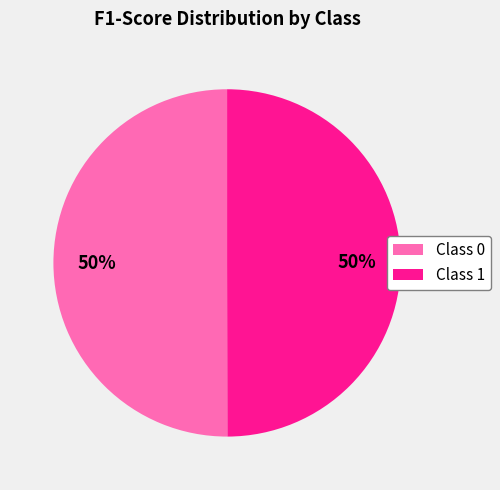

Count the number of slices in the pie.

2